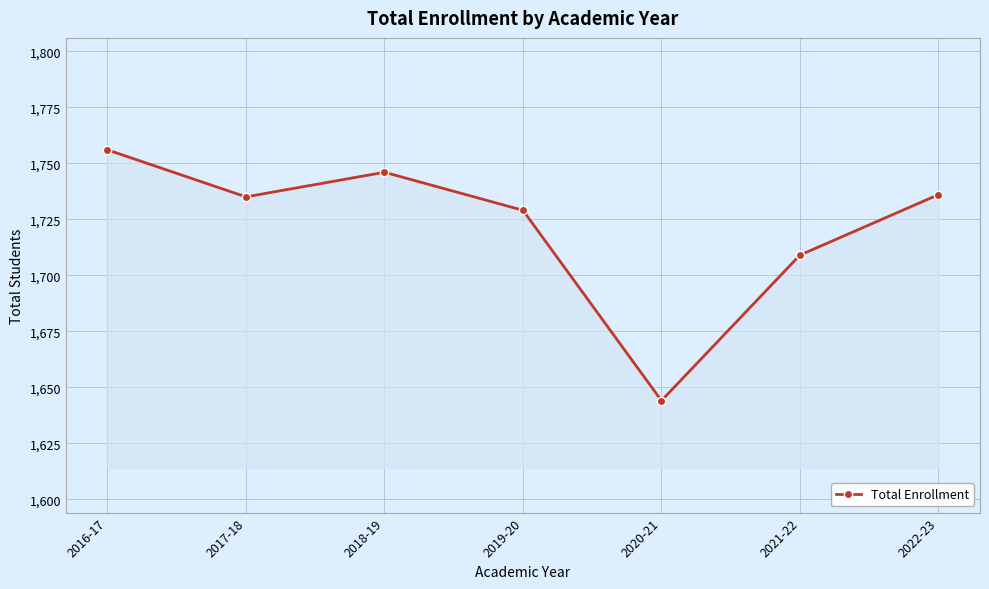

True or false: the data shows 1736 at 2022-23.

True